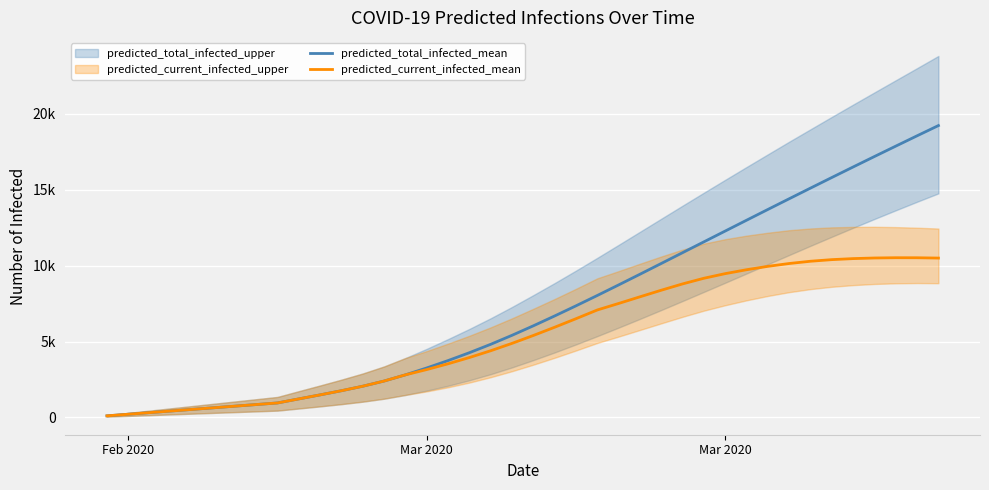

What is the maximum value shown in the chart?

19223